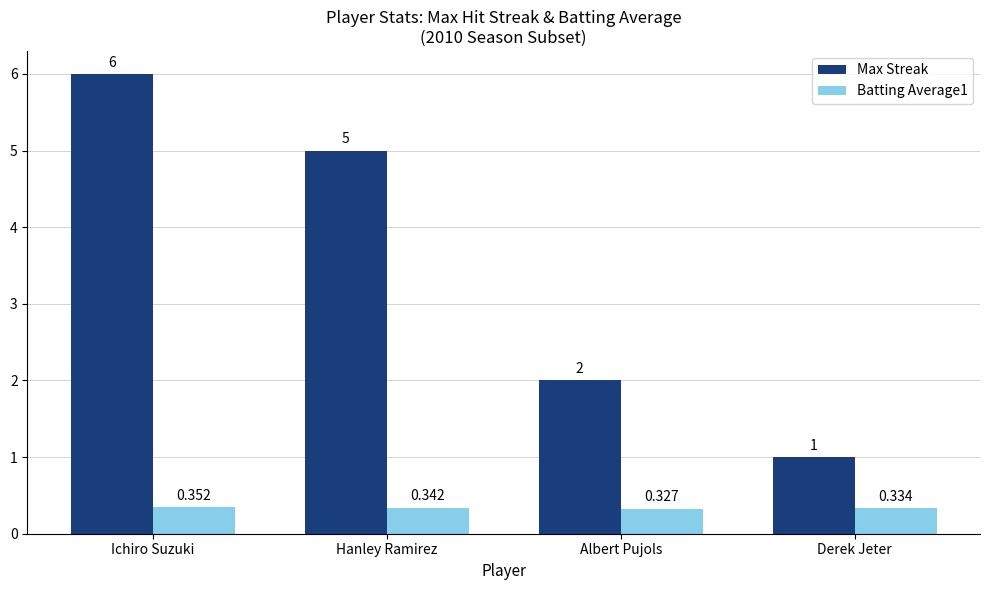

What is the minimum value for Max Streak?

1.0